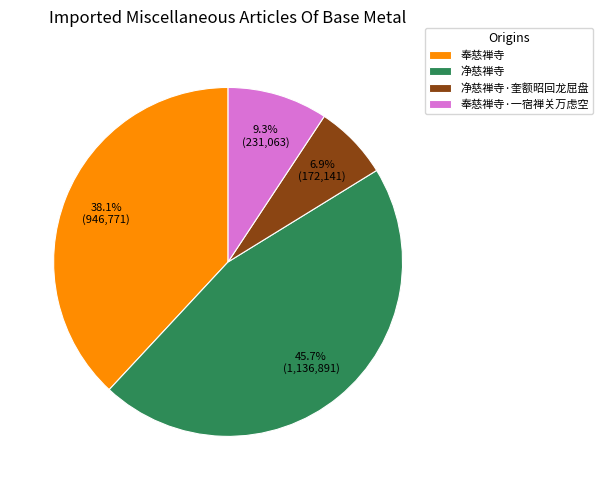

Approximately how many times larger is the value at 奉慈禅寺·一宿禅关万虑空 compared to 净慈禅寺?

0.2